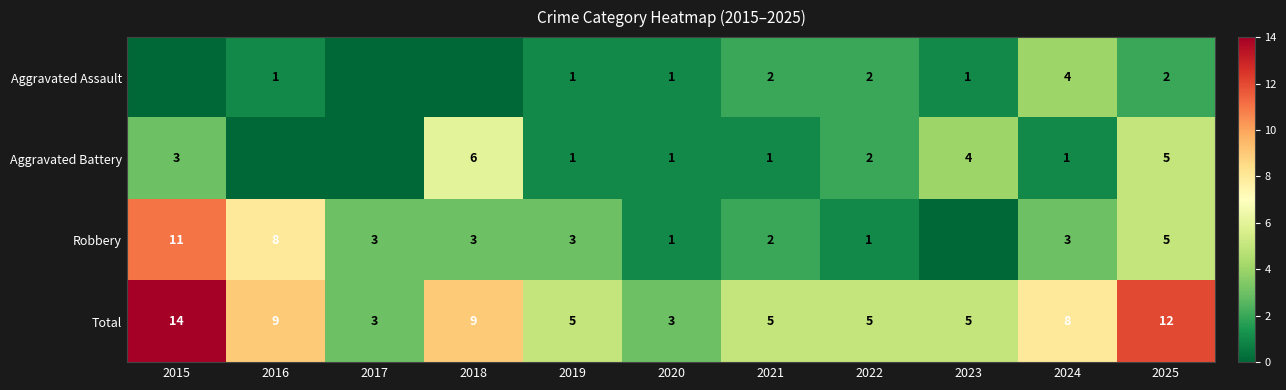

The value of Aggravated Battery at 2024 is 0. True or false?

False